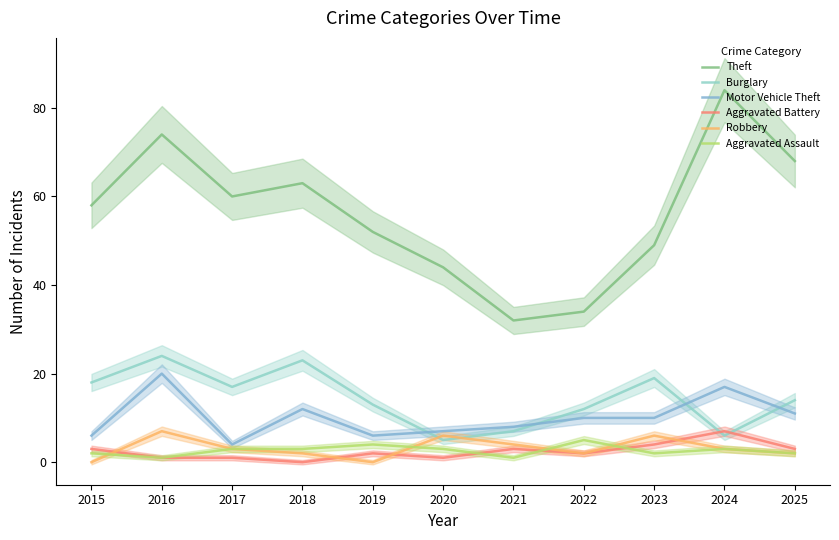

What are all the series names shown in the legend?

Theft, Burglary, Motor Vehicle Theft, Aggravated Battery, Robbery, Aggravated Assault